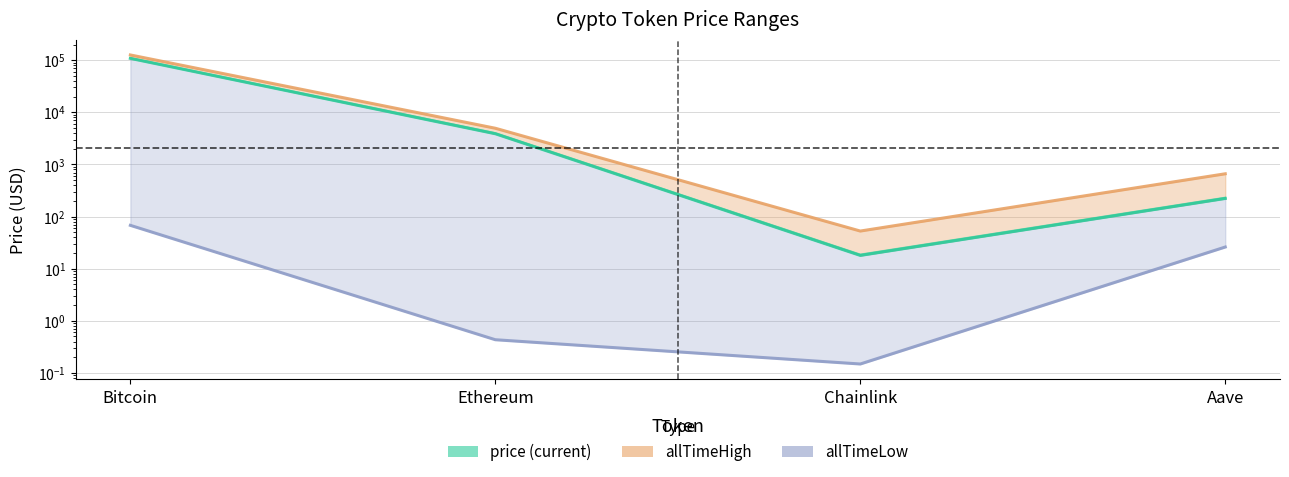

Reading left to right, extract all data points from this chart.

price: 108437.0	3880.8	18.0	222.5
allTimeHigh: 126080.0	4946.1	52.7	661.7
allTimeLow: 67.8	0.4	0.1	26.0